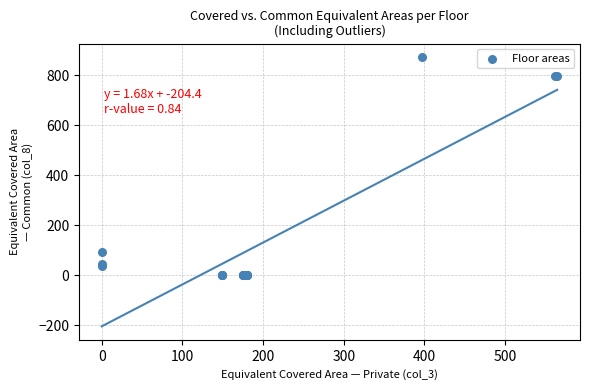

What Y value in the scatter plot is closest to 436?

92.9